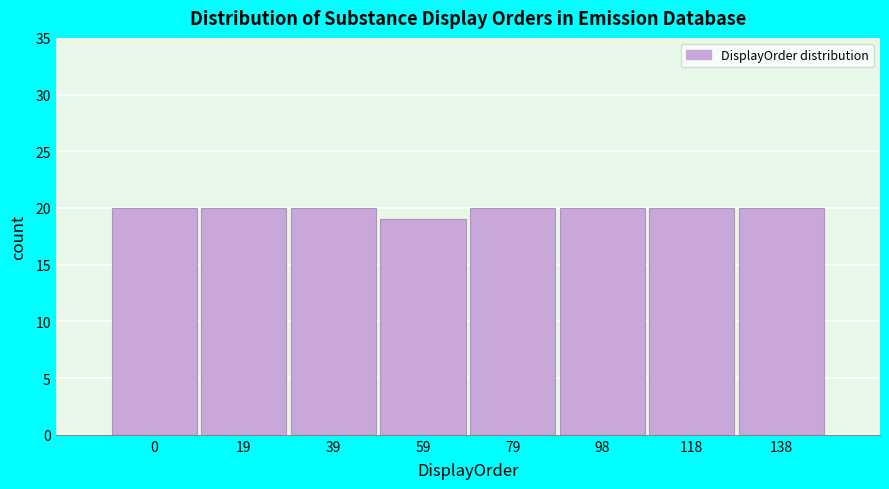

Reading left to right, what are all the values shown in this chart?

20	20	20	19	20	20	20	20